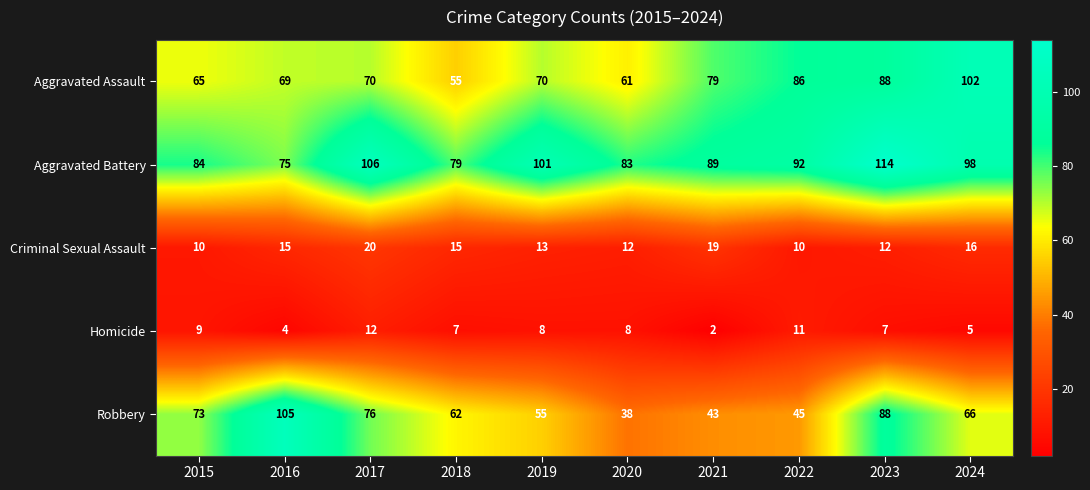

What is the approximate value of Aggravated Battery at 2021?

89